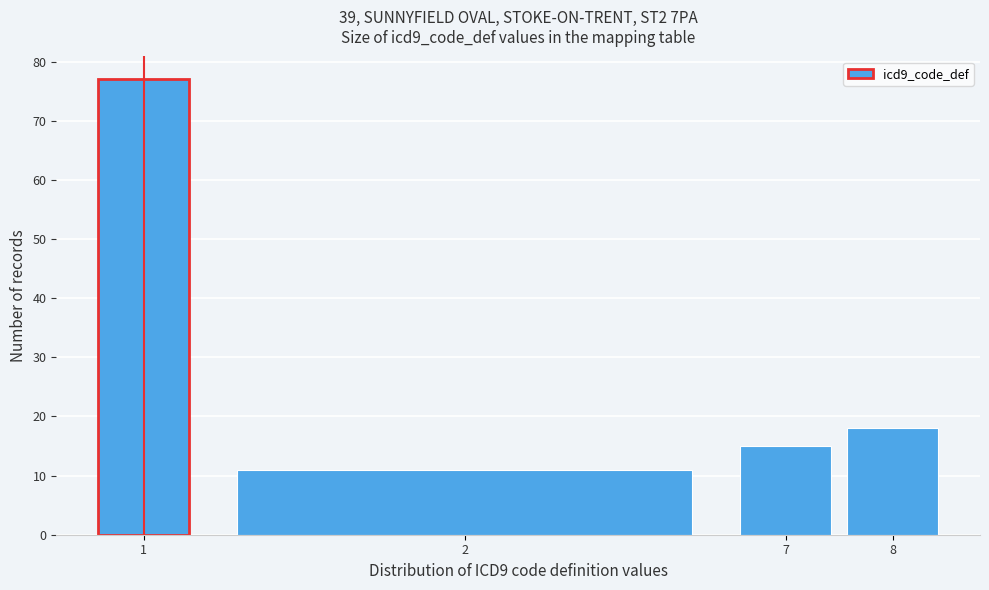

Reading right to left, extract all data points from this chart.

18	15	11	77